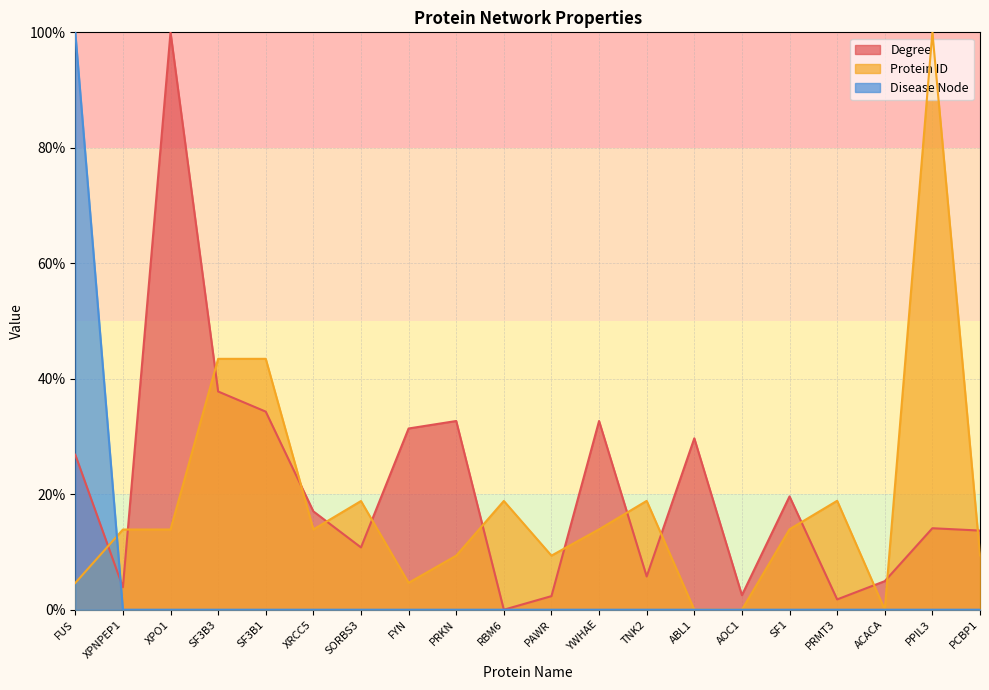

How many categories are shown in the chart?

20